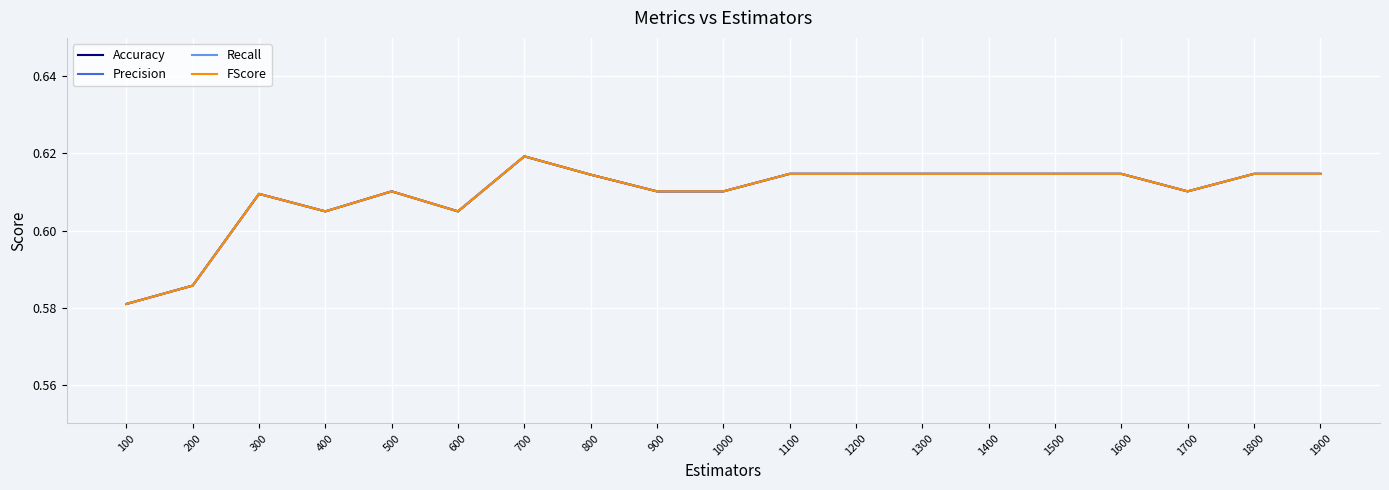

Does the chart display data point markers on the line(s)?

No